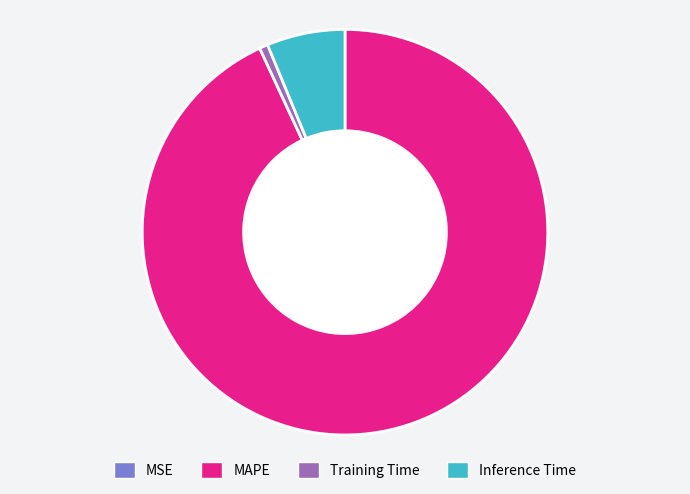

Which has a higher value, Inference Time or Training Time?

Inference Time